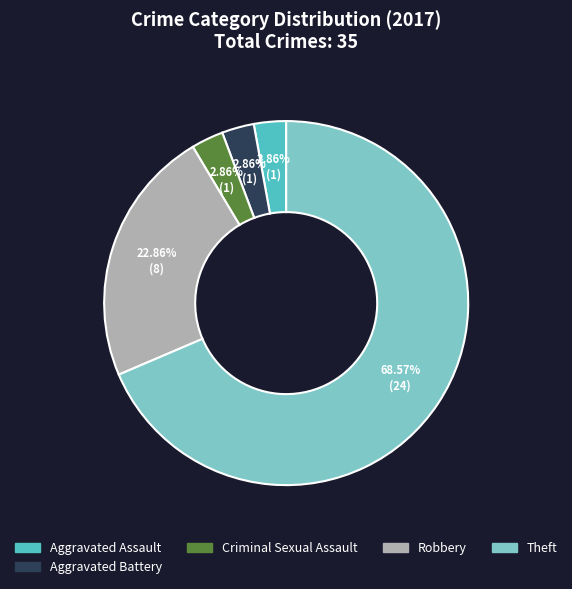

How many segments does this pie chart have?

5